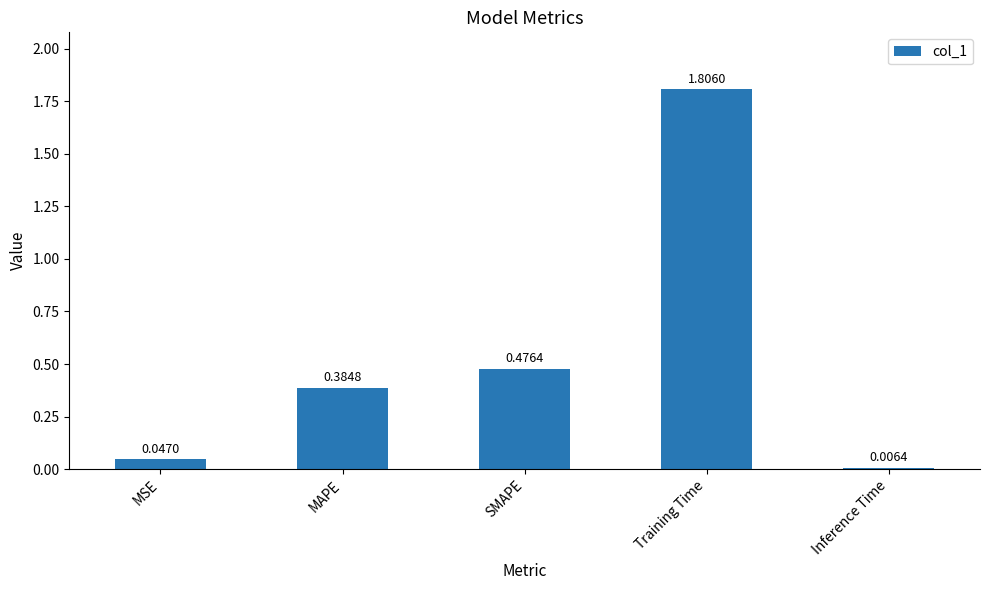

Count the number of categories in the chart.

5